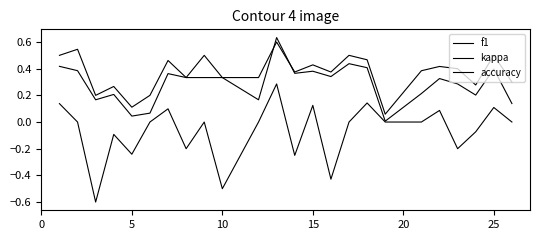

List the series in order of their peak value, highest first.

f1, accuracy, kappa